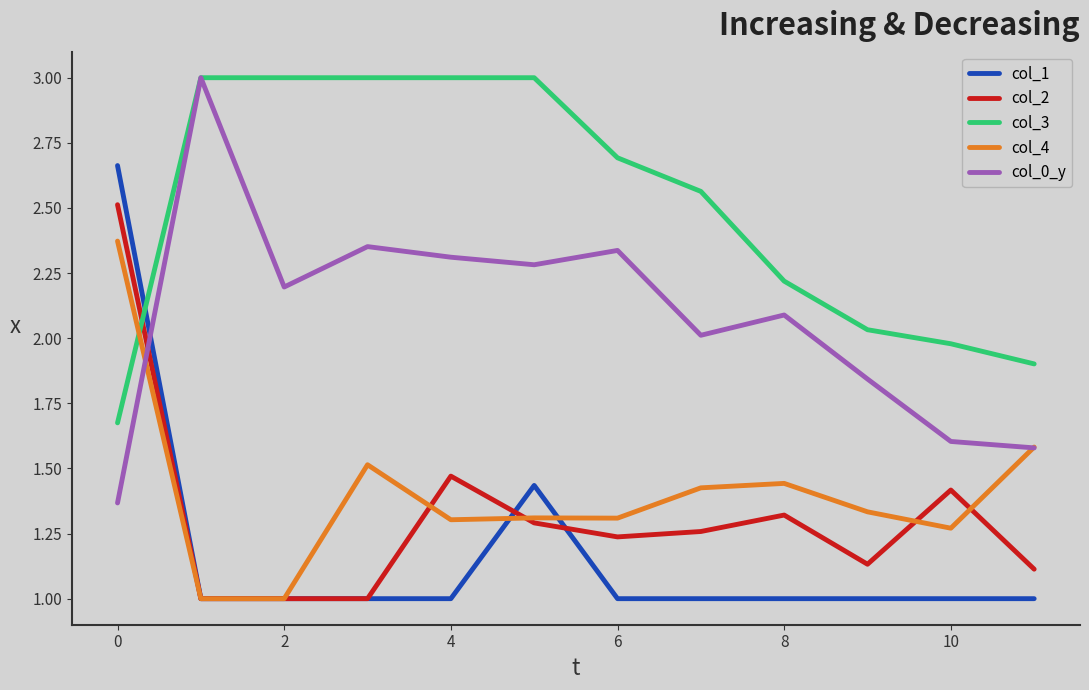

Which series has the largest total across all categories?

col_3